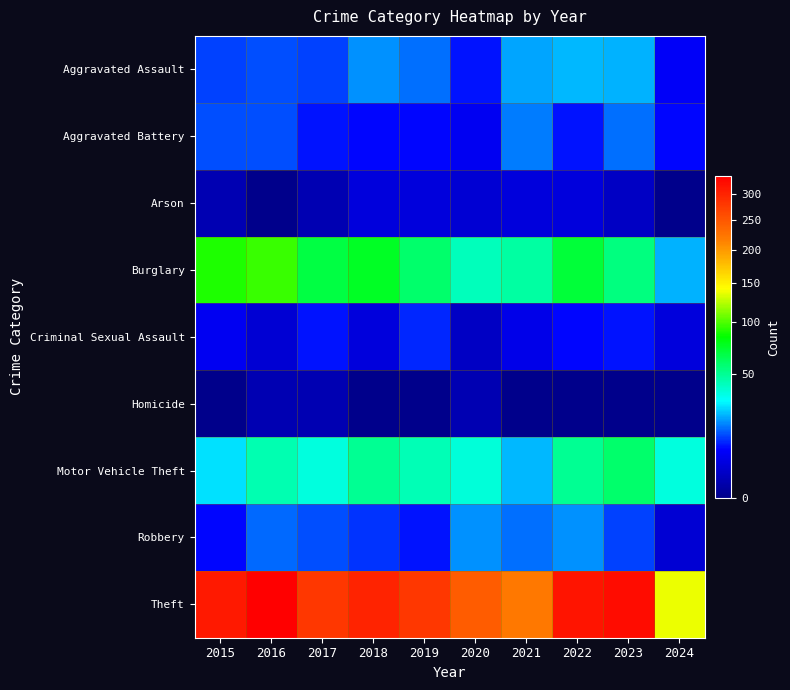

Between 2023 and 2016, which is larger?

2023